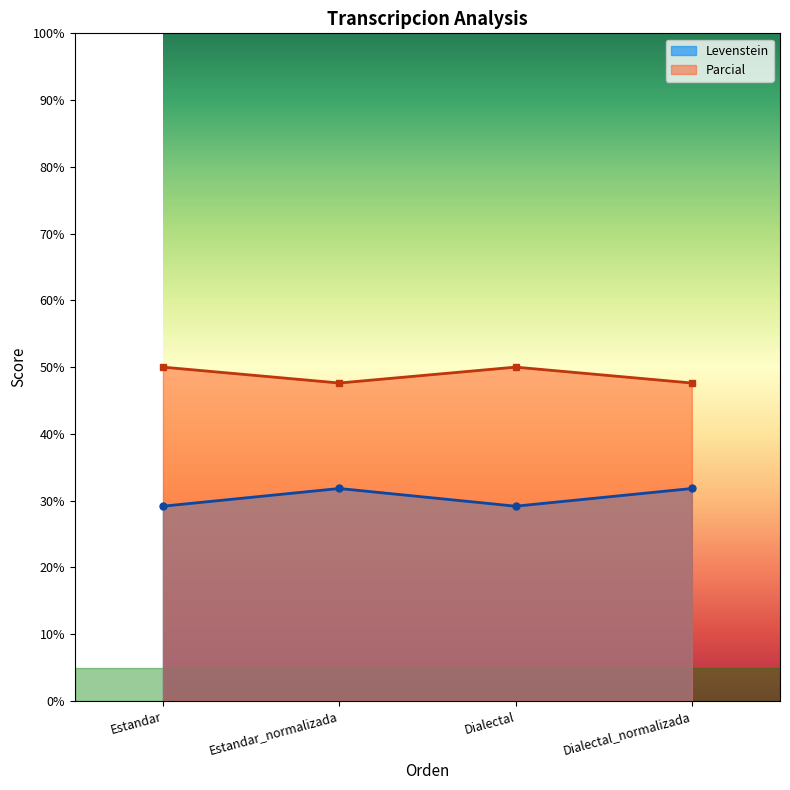

How many lines are shown in the chart?

2